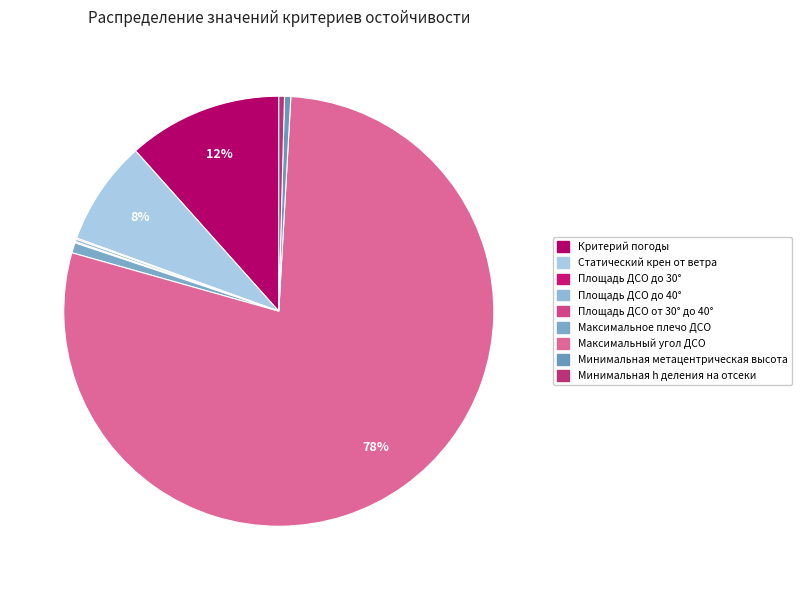

Which category has the biggest portion of the pie?

Максимальный угол ДСО